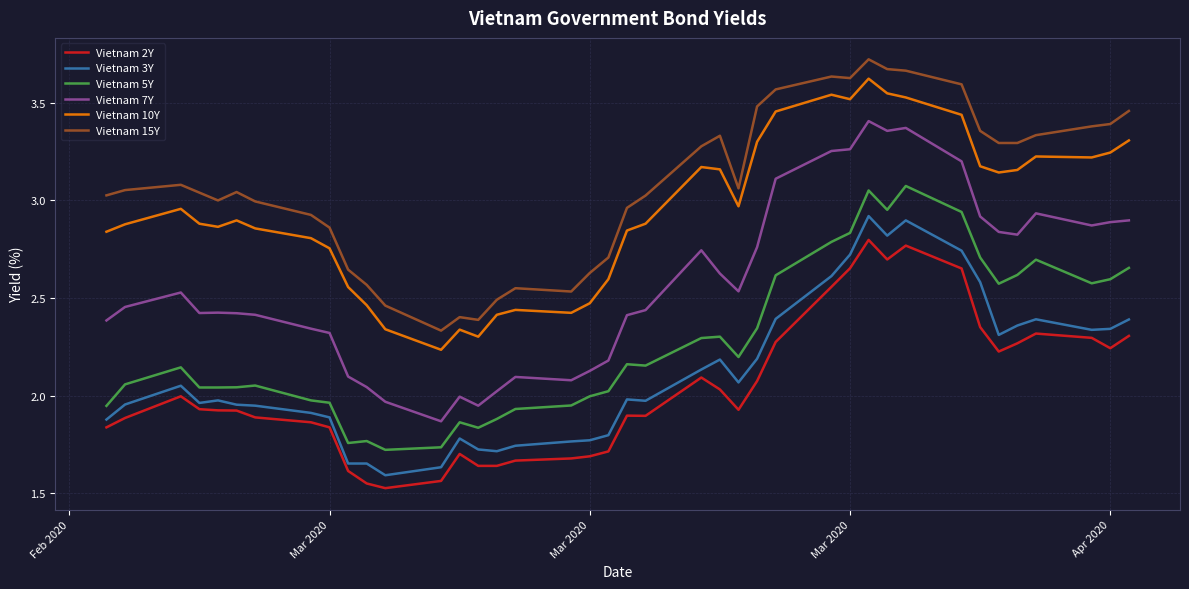

Which series has the largest range (max minus min)?

Vietnam 7Y